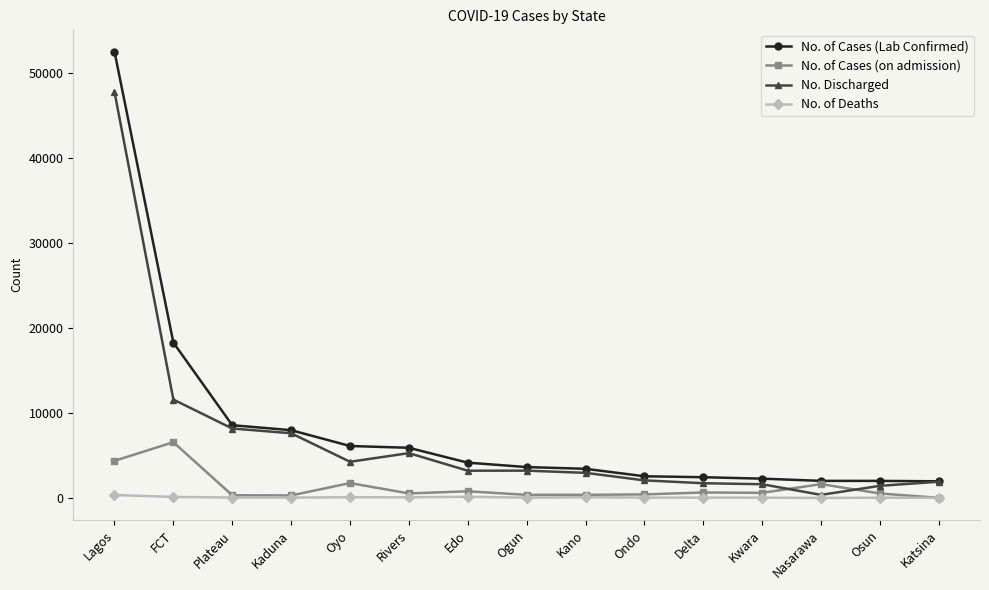

Between FCT and Kaduna, which series saw the biggest shift?

No. of Cases (Lab Confirmed)